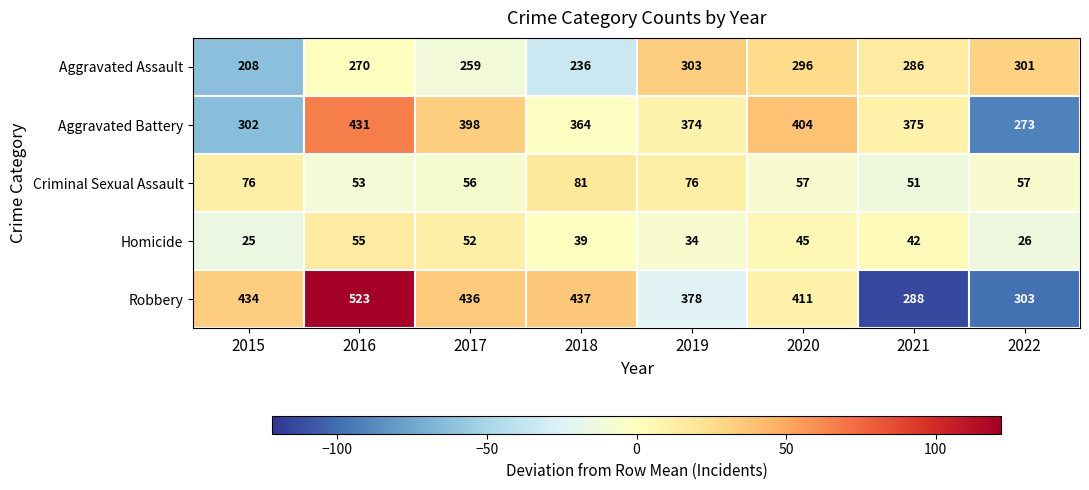

Rank the series at 2015 from highest to lowest value.

Robbery, Aggravated Battery, Aggravated Assault, Criminal Sexual Assault, Homicide